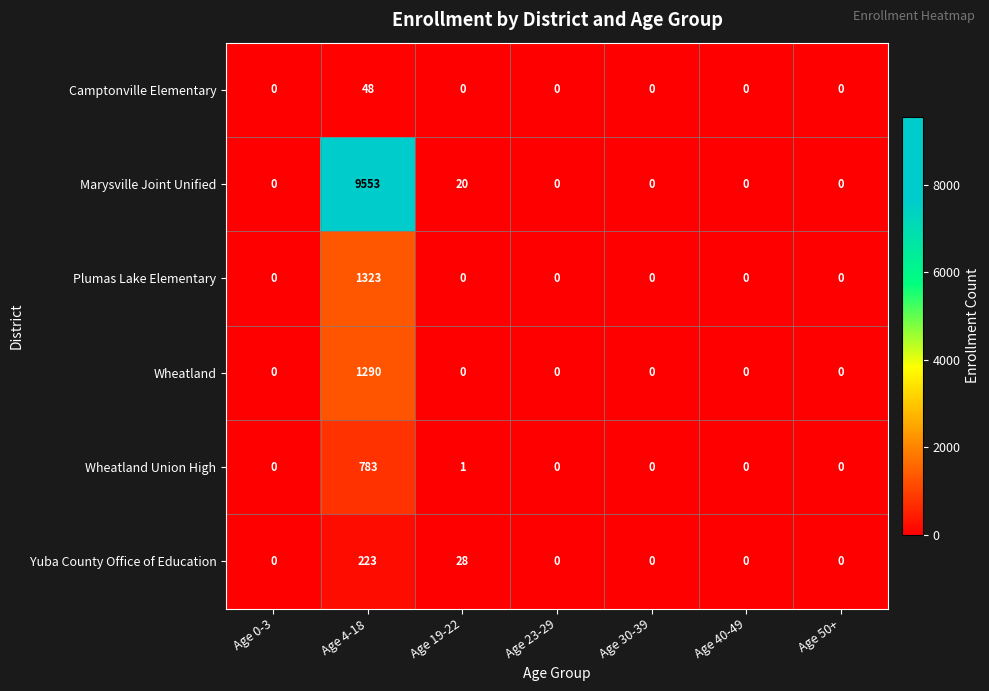

How many data points does each series have?

7